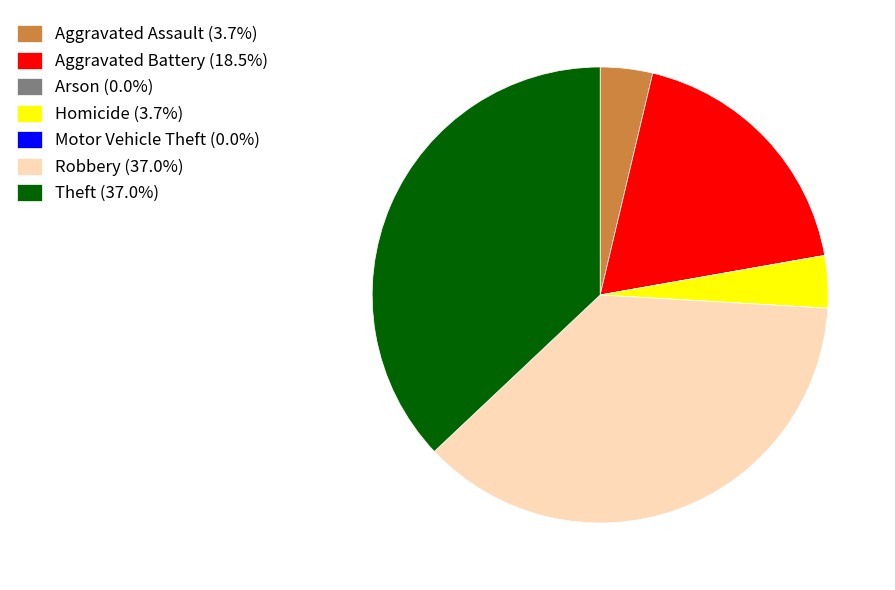

Is there a majority slice in this chart?

No